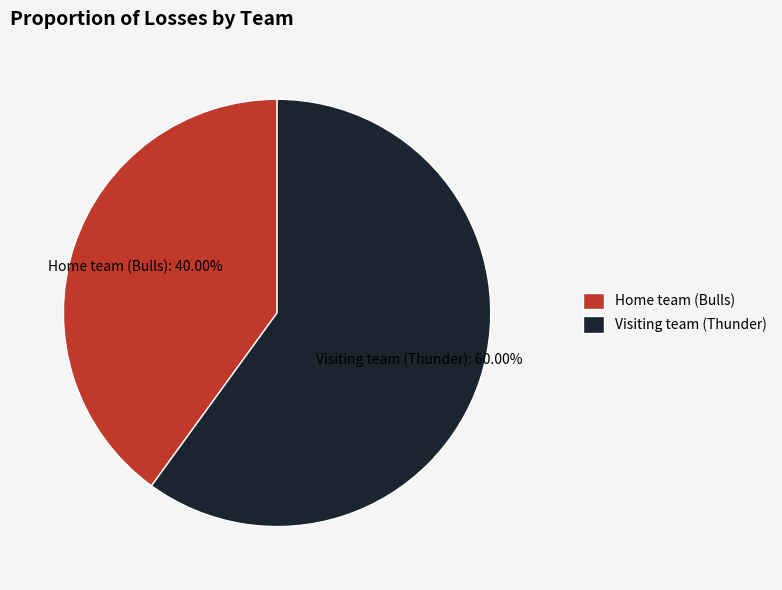

To the nearest percent, what is the difference between the Home team (Bulls) and Visiting team (Thunder) slice percentages?

20%